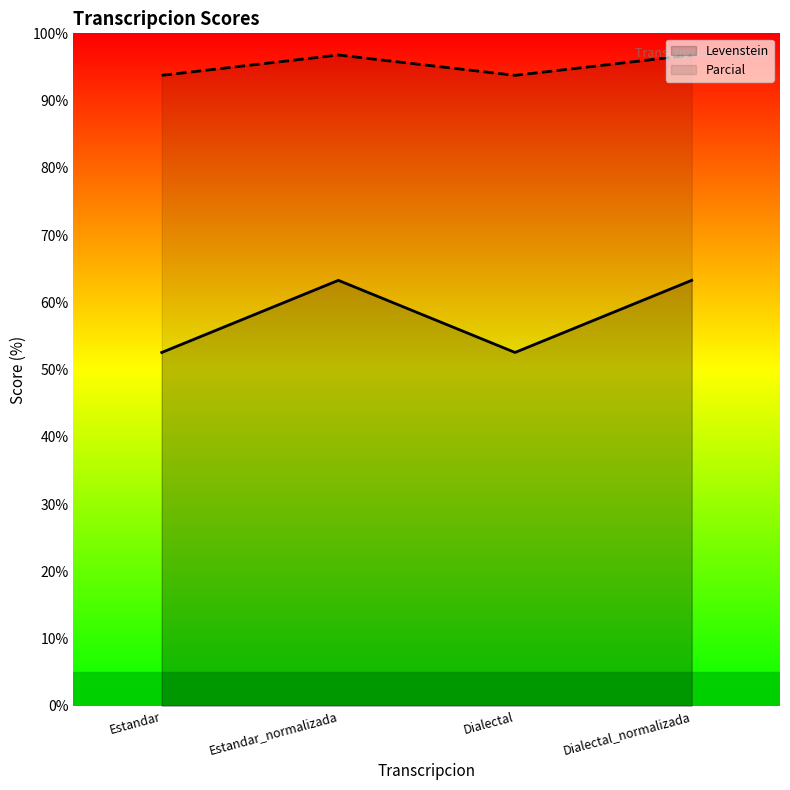

How many lines are shown in the chart?

2